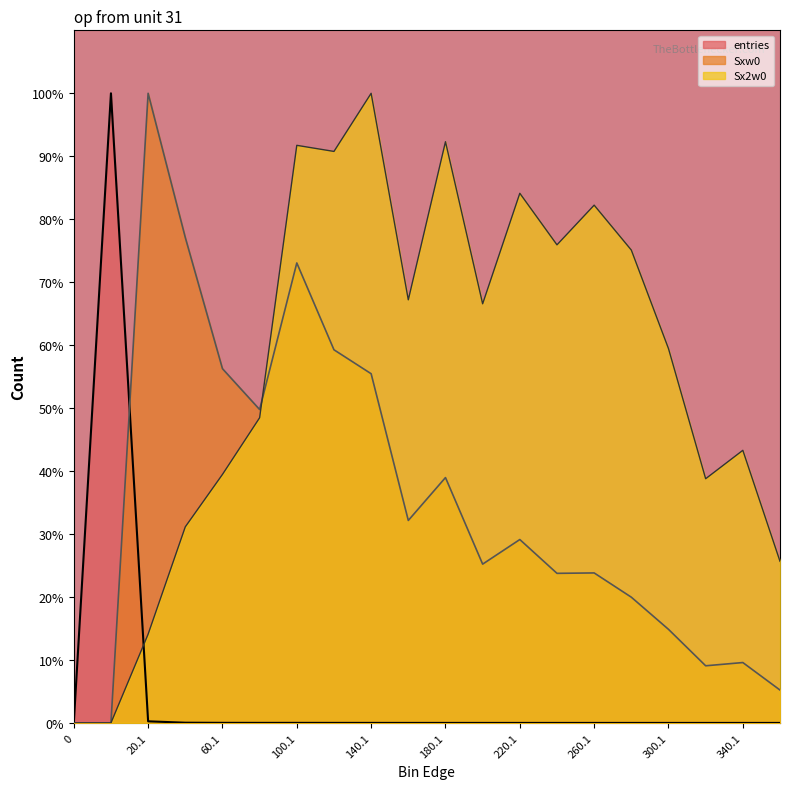

Where does the Sxw0 series first go above 29?

20.1